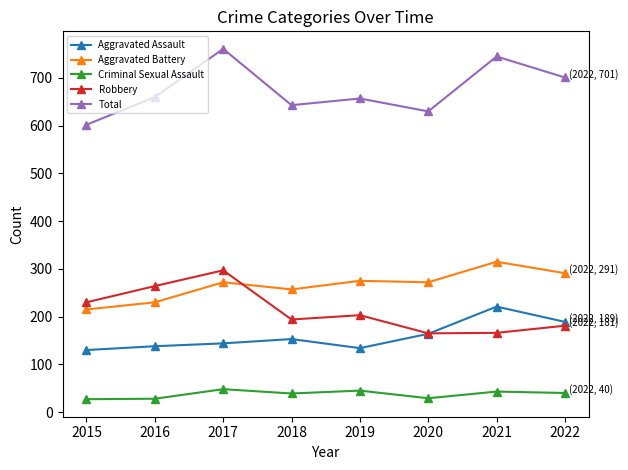

Rank the series at 2016 from highest to lowest value.

Total, Robbery, Aggravated Battery, Aggravated Assault, Criminal Sexual Assault